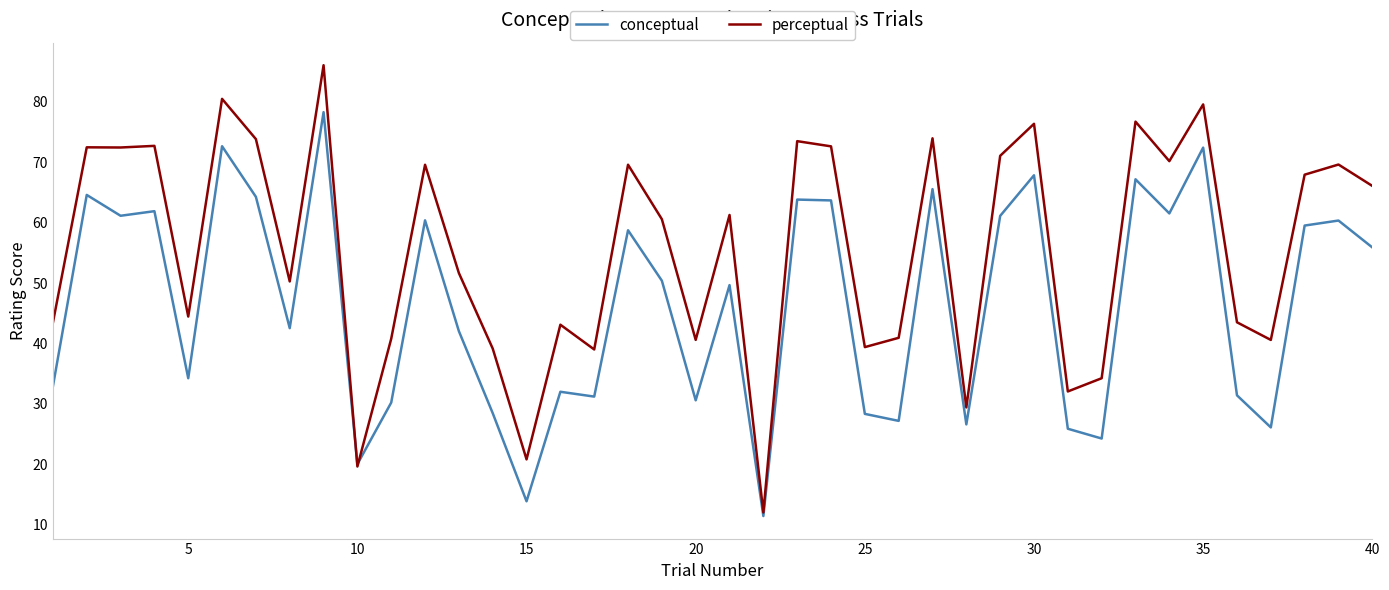

Rank the series by their maximum value, from lowest to highest.

conceptual, perceptual